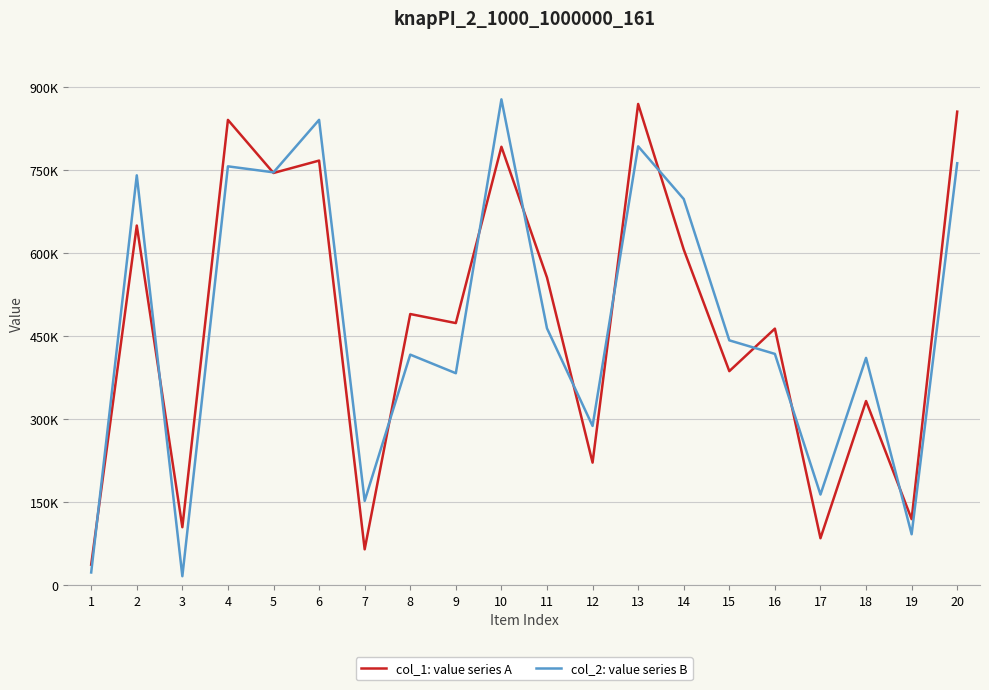

Does the chart have visible grid lines?

Yes